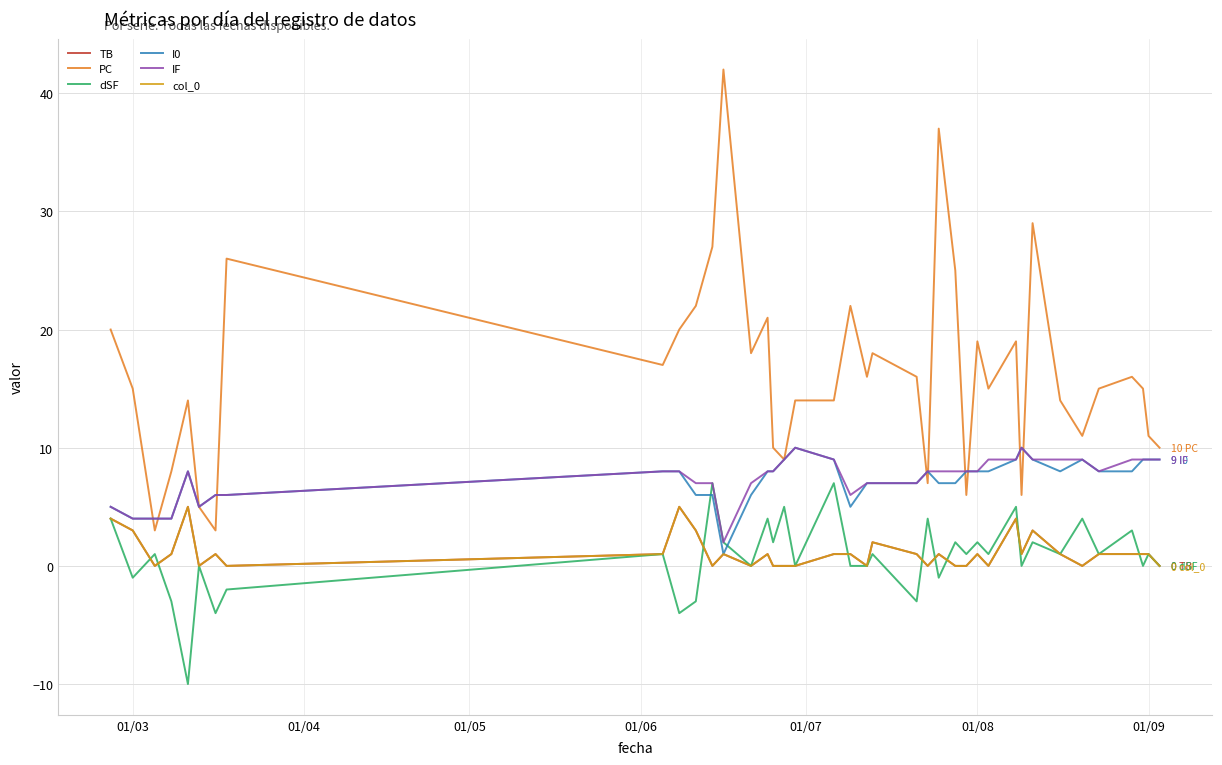

Is this an area chart (filled region under the line)?

No